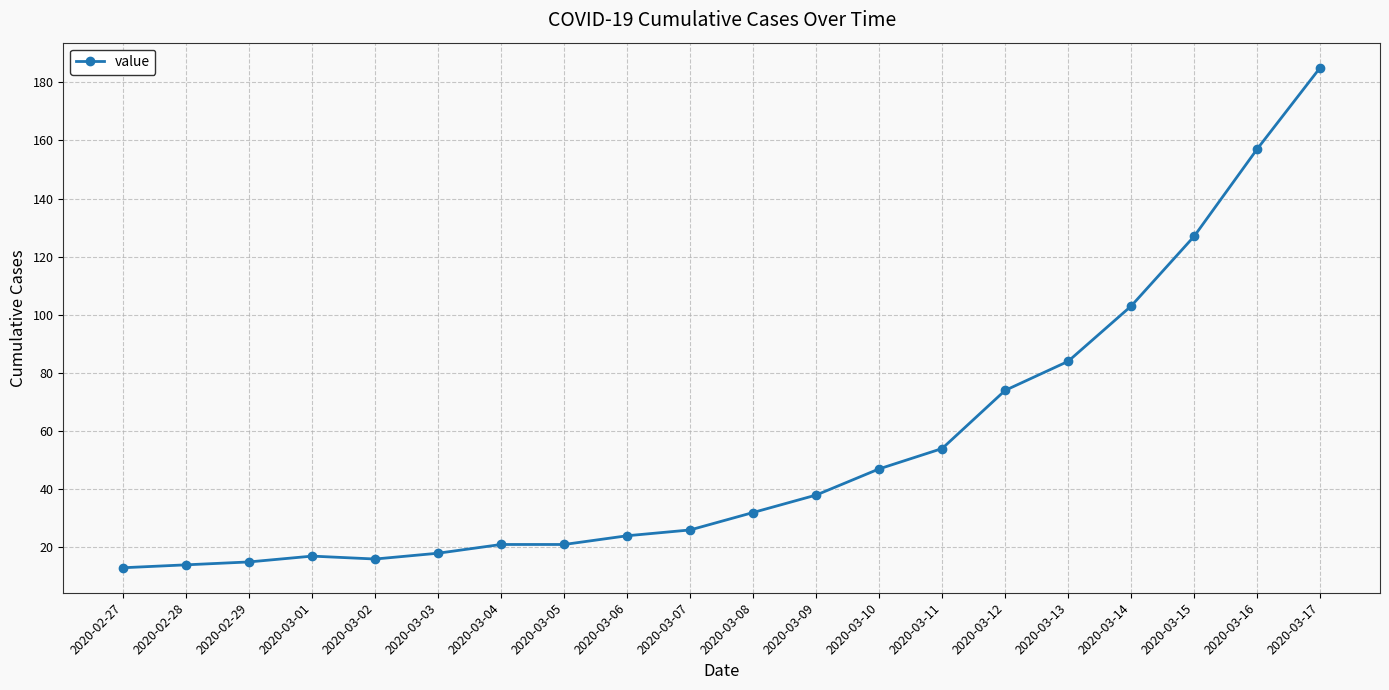

What is the difference between the maximum and minimum values?

172